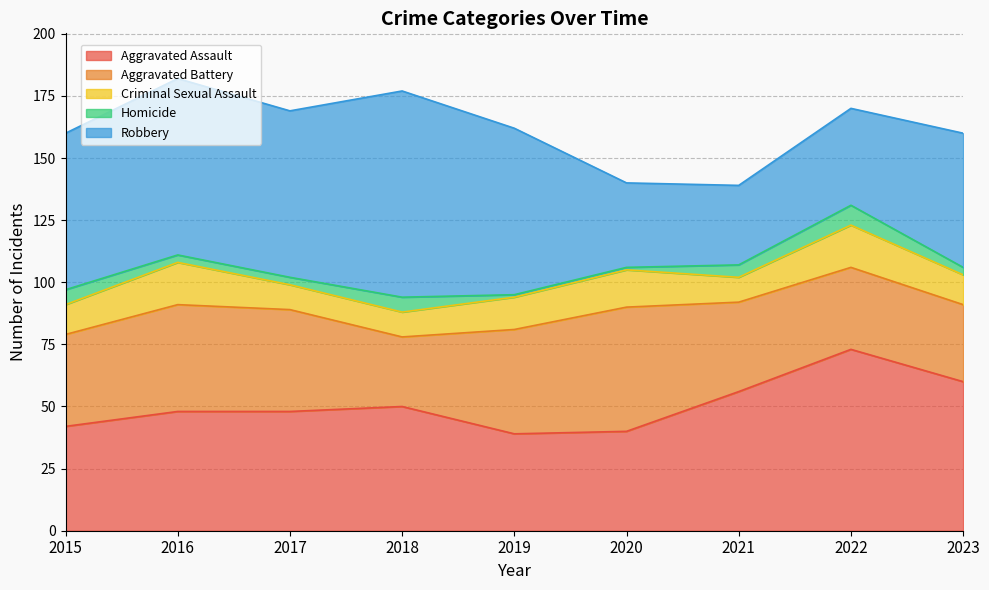

What are all the series names shown in the legend?

Aggravated Assault, Aggravated Battery, Criminal Sexual Assault, Homicide, Robbery